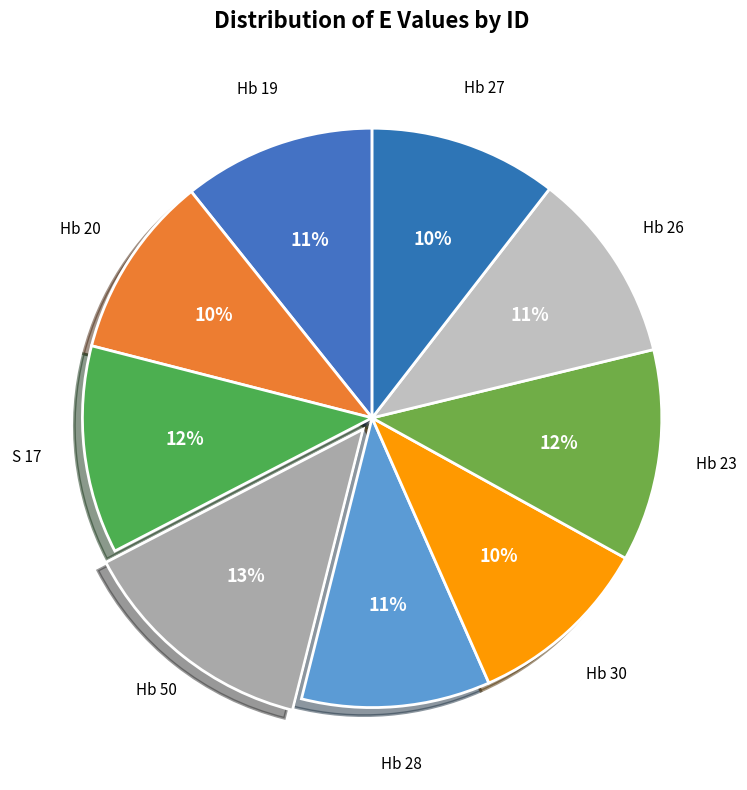

Which category has the biggest portion of the pie?

Hb 50